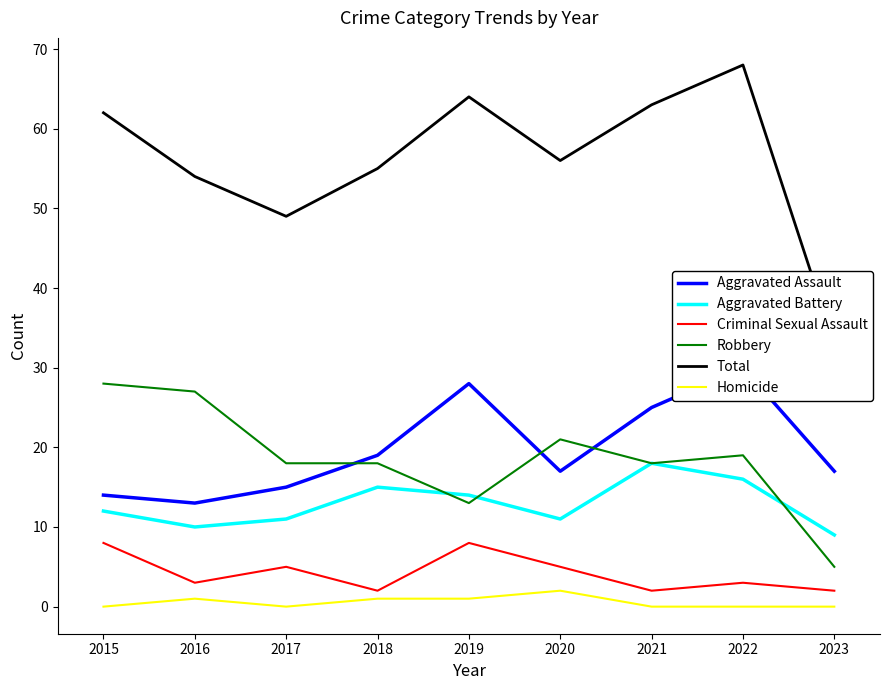

True or false: Robbery and Homicide intersect in this chart.

False